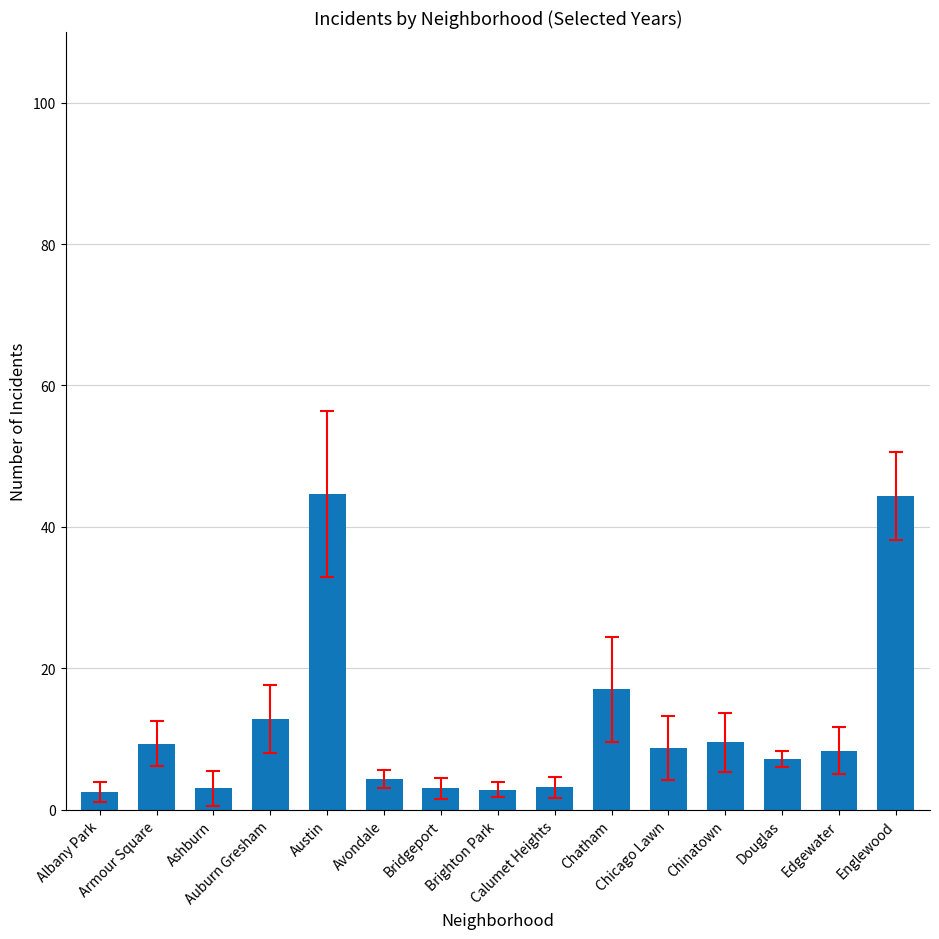

What is the ratio of the value at Auburn Gresham to the value at Austin?

0.3